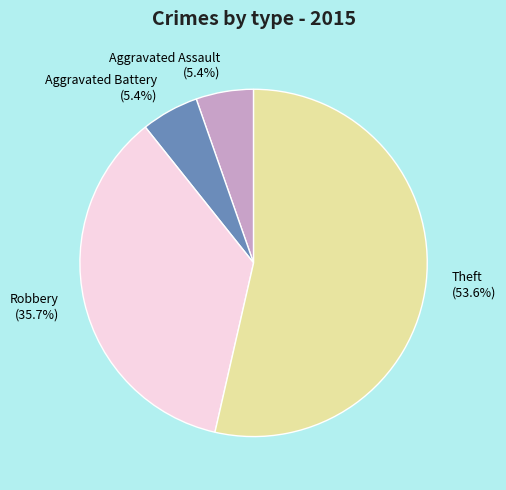

Combined, do Theft and Aggravated Assault account for over 50%?

Yes